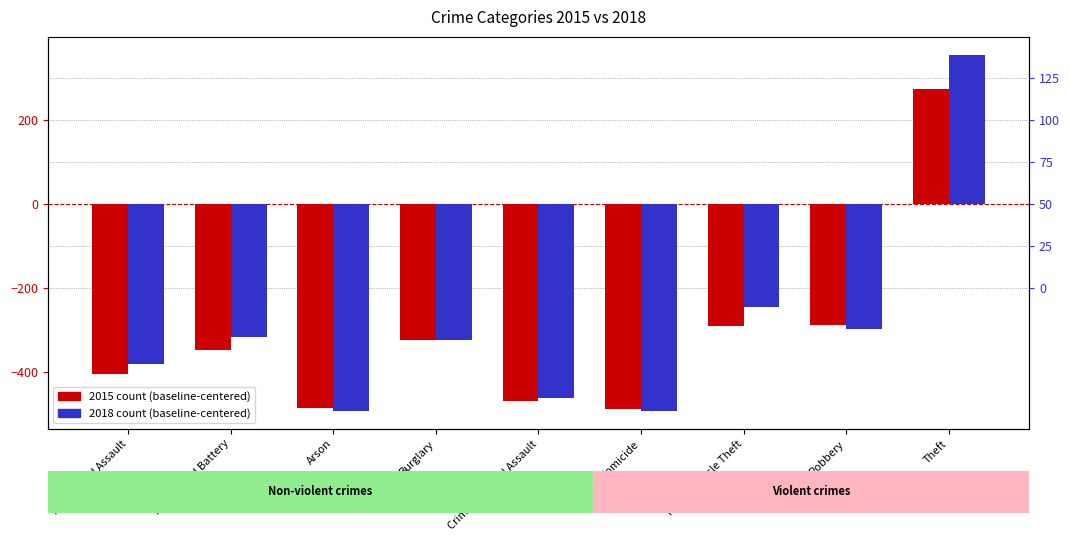

Where is 2015 nearest to the value -106?

Robbery